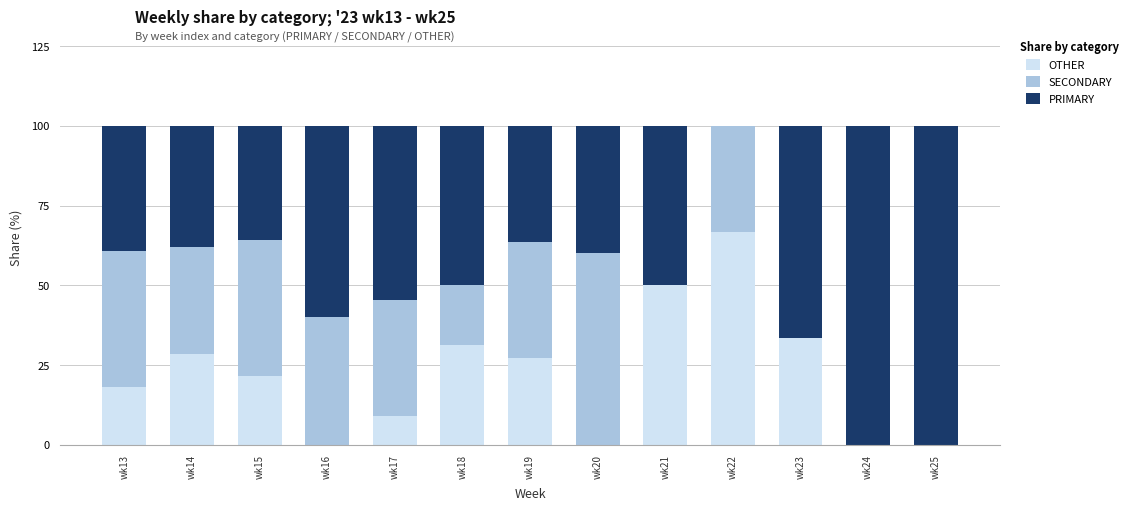

The OTHER series shows 40.5 at wk19. True or false?

False